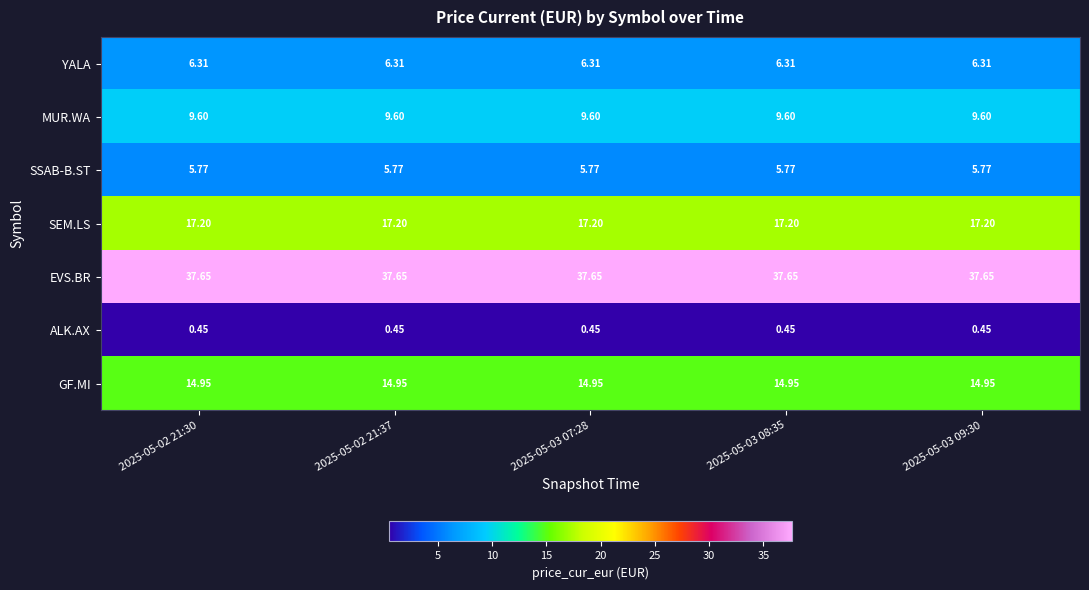

List the series in order of their peak value, lowest first.

ALK.AX, SSAB-B.ST, YALA, MUR.WA, GF.MI, SEM.LS, EVS.BR